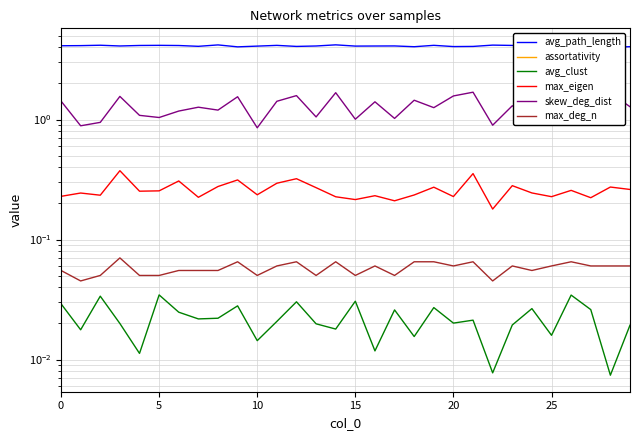

Is it true that avg_path_length equals 2.0 at 13?

False